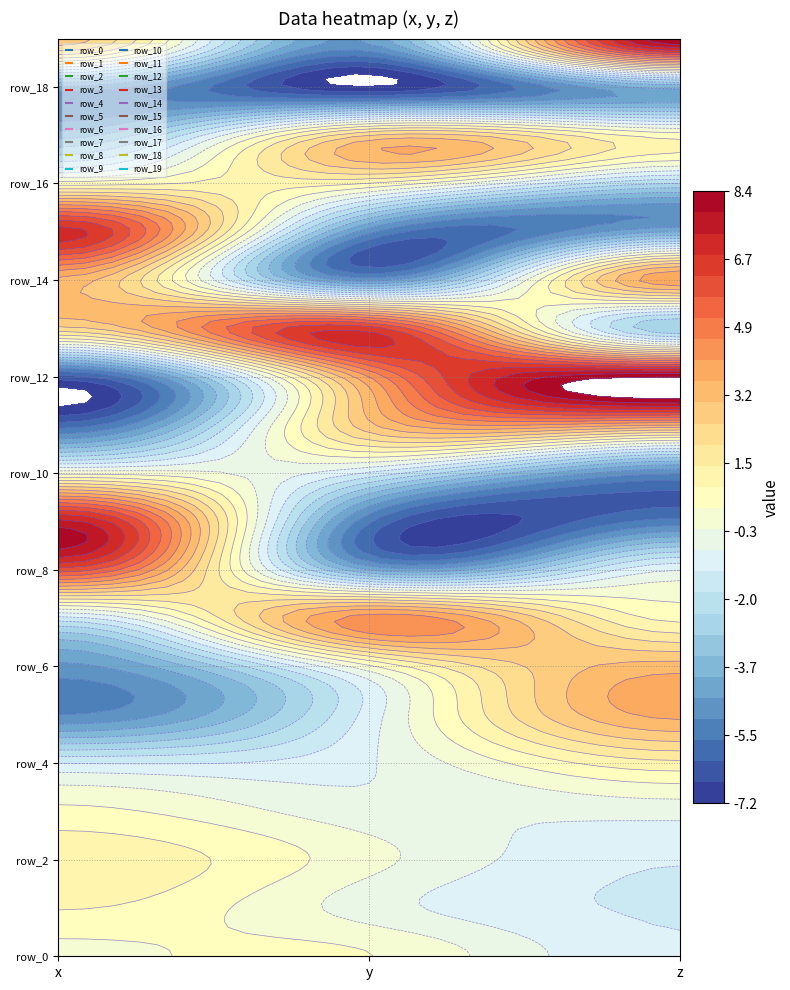

What is the average value of the row_16 series?

-0.3